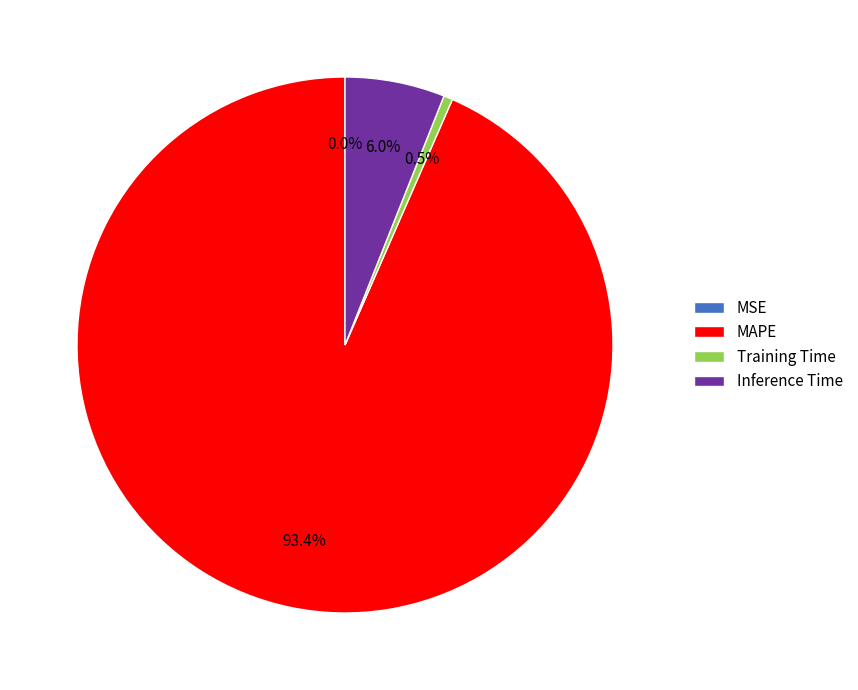

How much of the chart is everything except Training Time?

99.5%